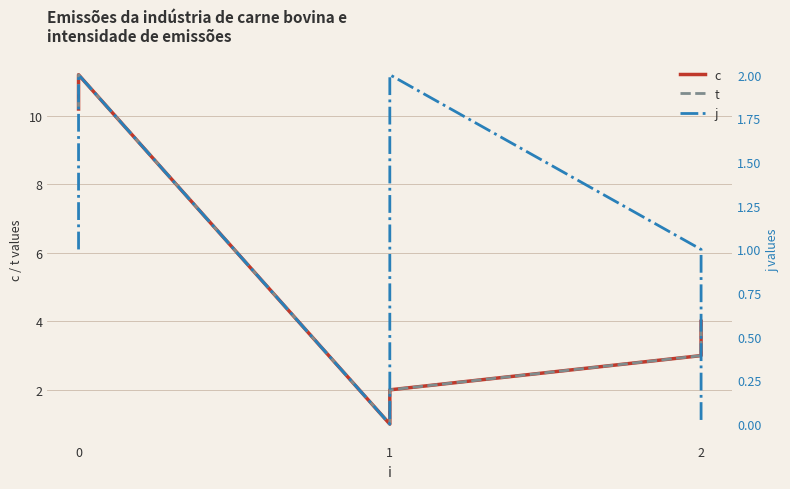

How many data points in t are less than 4?

3